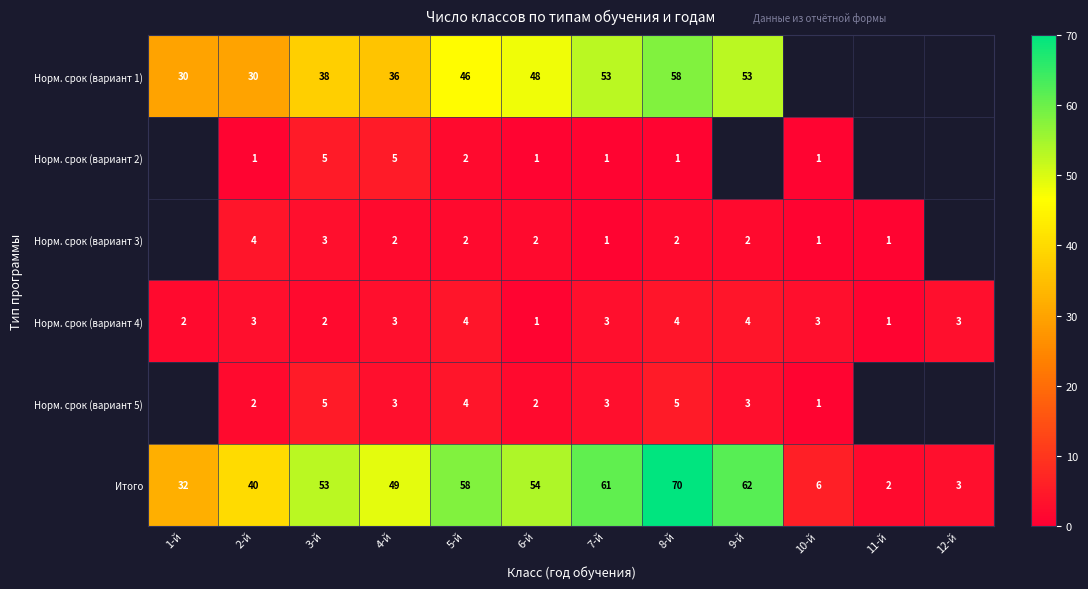

How many values in the Норм. срок (вариант 4) series are below 3?

4